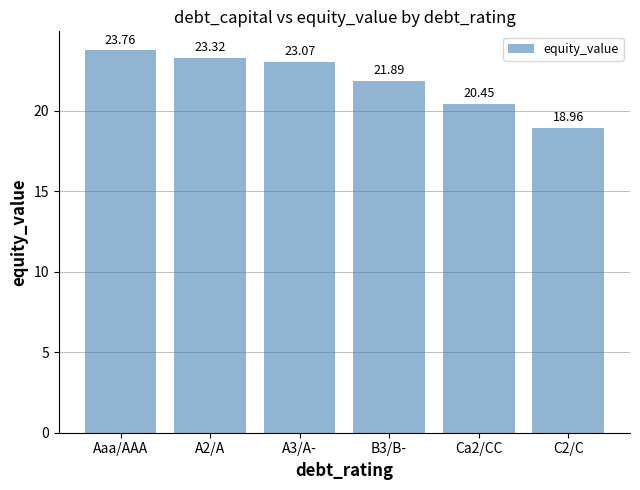

How many series are shown in this chart?

1